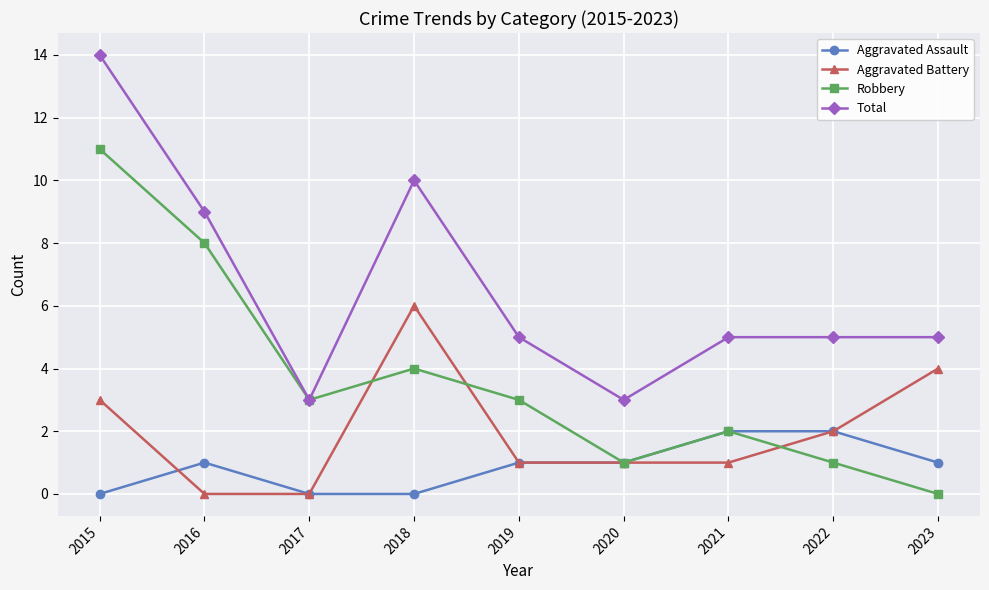

Is it true that Aggravated Assault equals 1 at 2017?

False